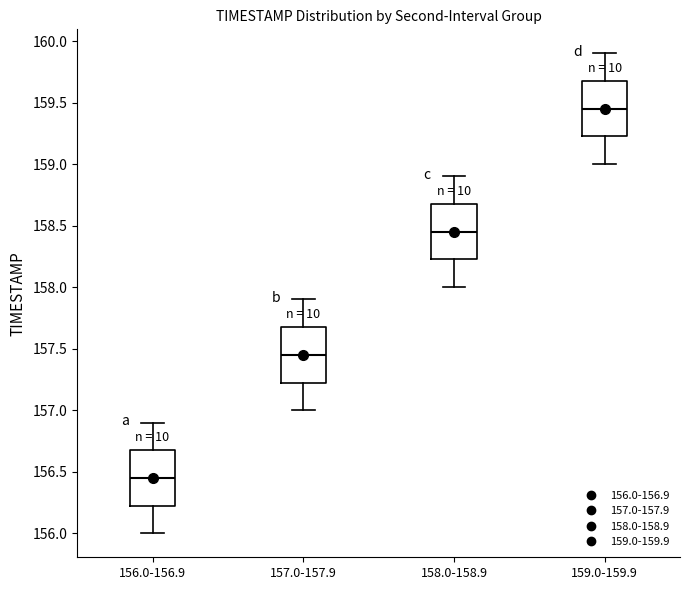

Which box has the lowest median line?

156.0-156.9